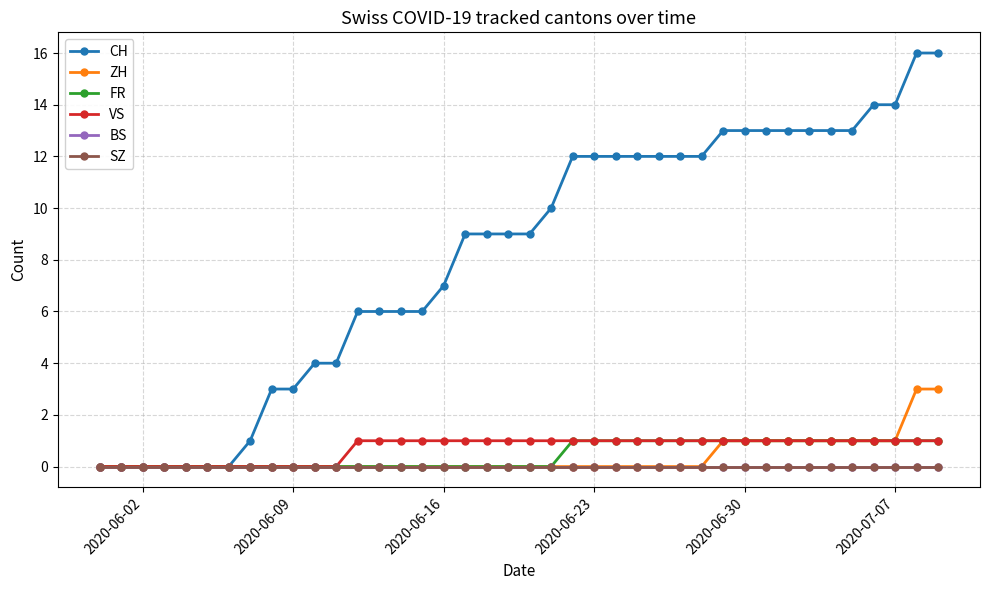

True or false: BS has more than 0 interior local peaks.

False